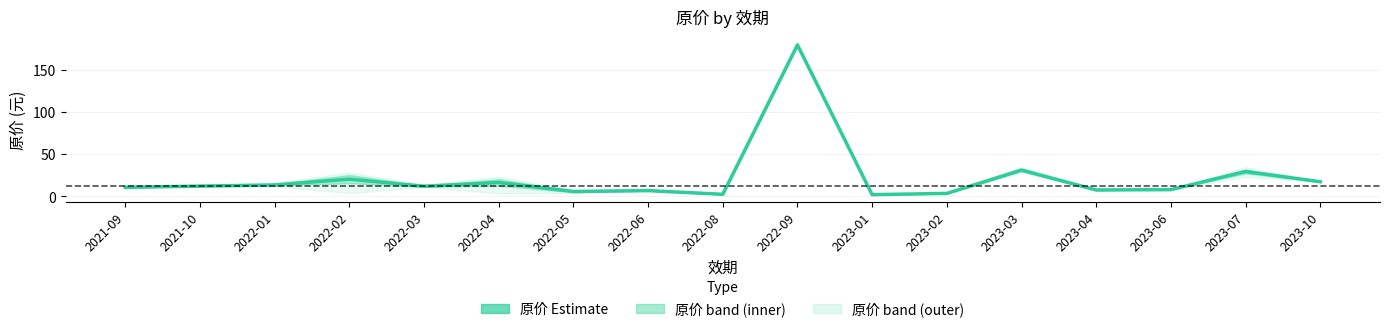

The chart shows a value of 5.8 at 2022-05. True or false?

True